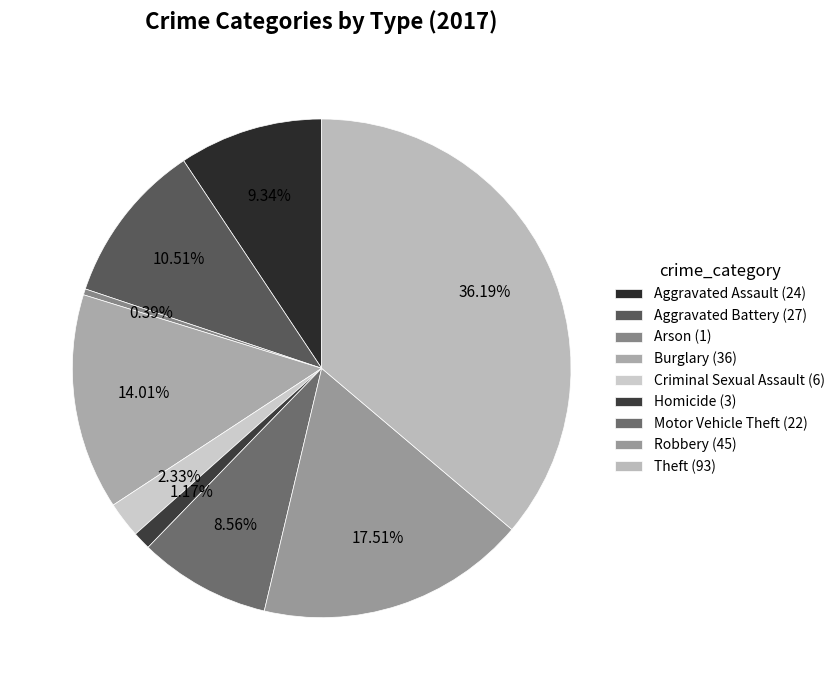

To the nearest percent, what is the difference between the Motor Vehicle Theft and Theft slice percentages?

28%